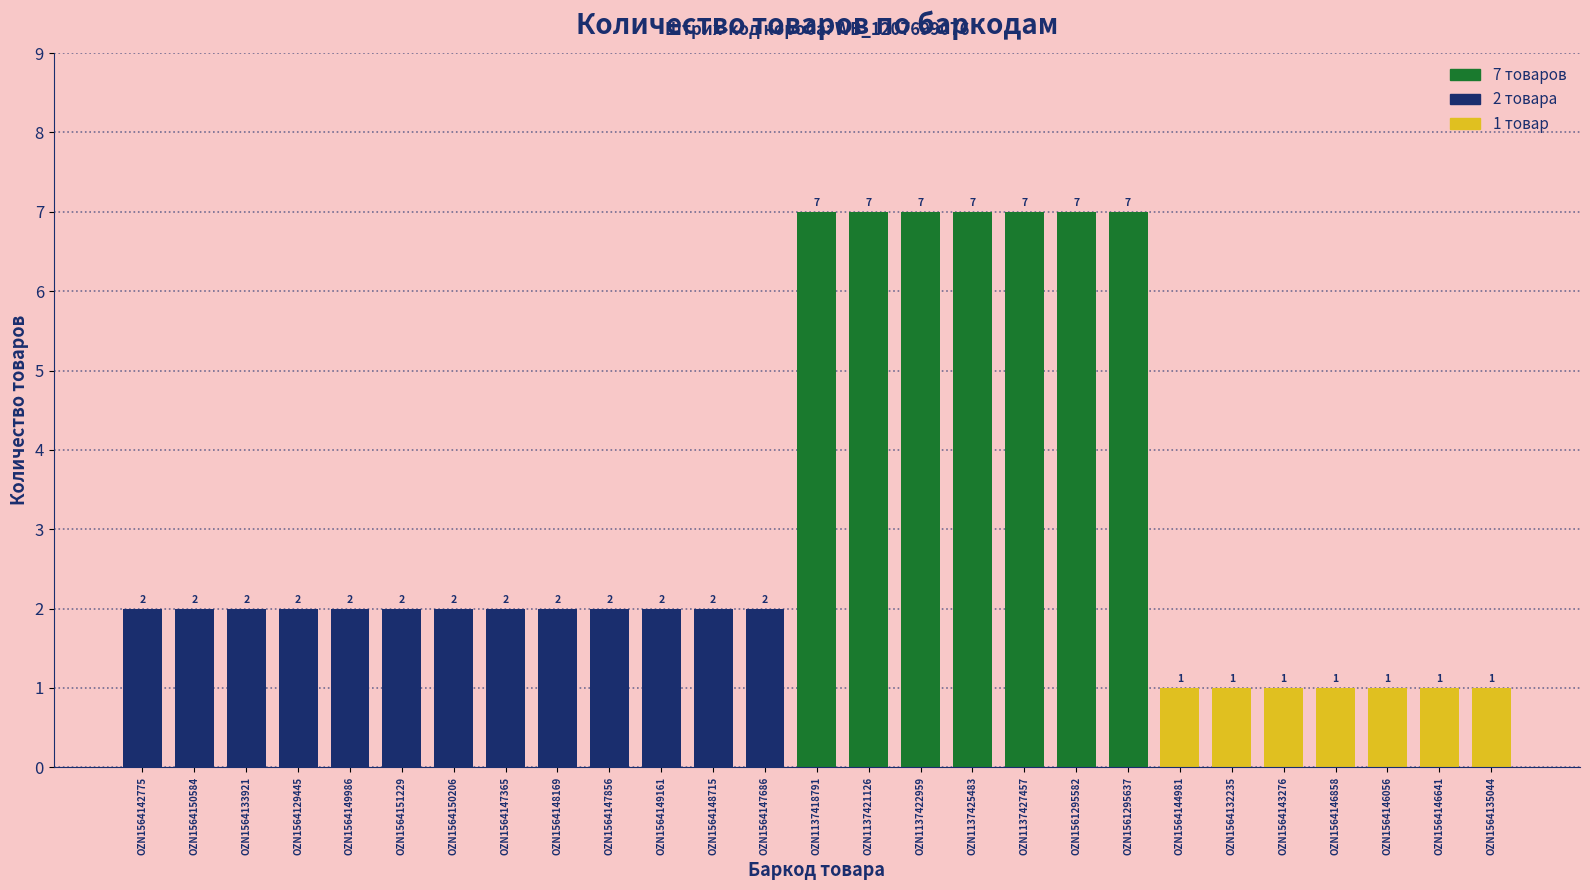

How many bars are there in total?

27